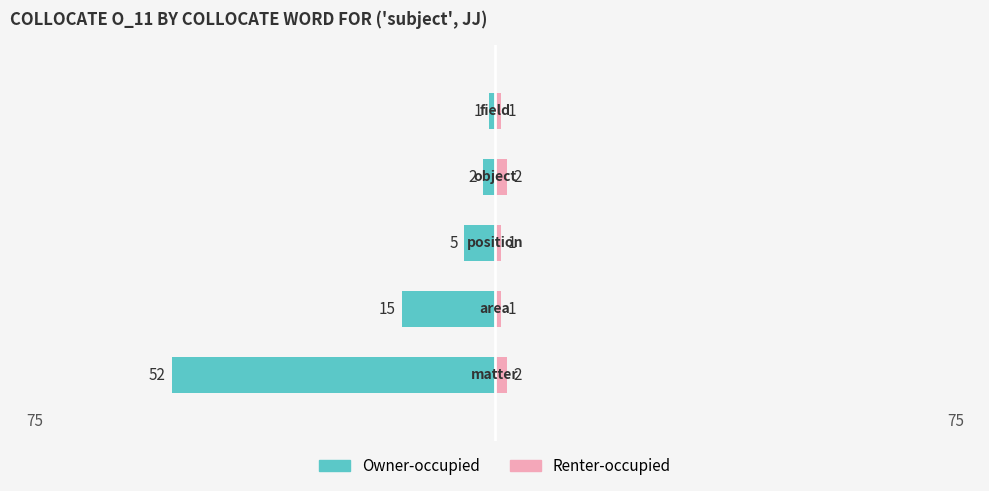

How many bars are there in each group?

2